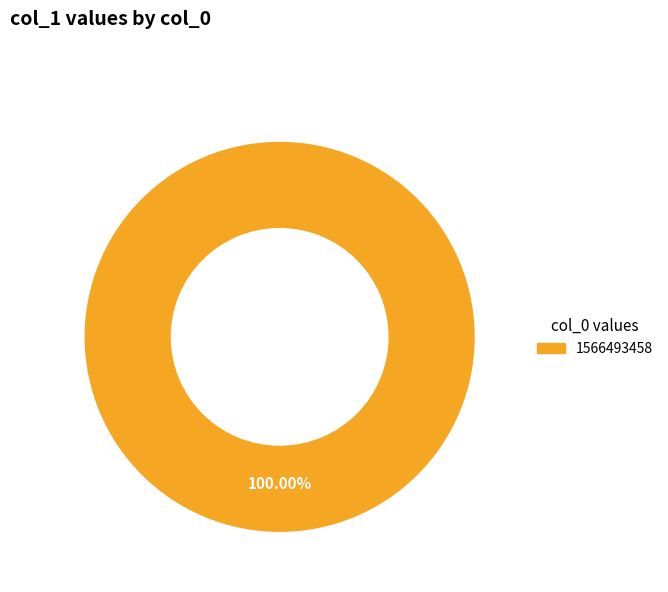

Rank the categories by value from lowest to highest.

1566493458